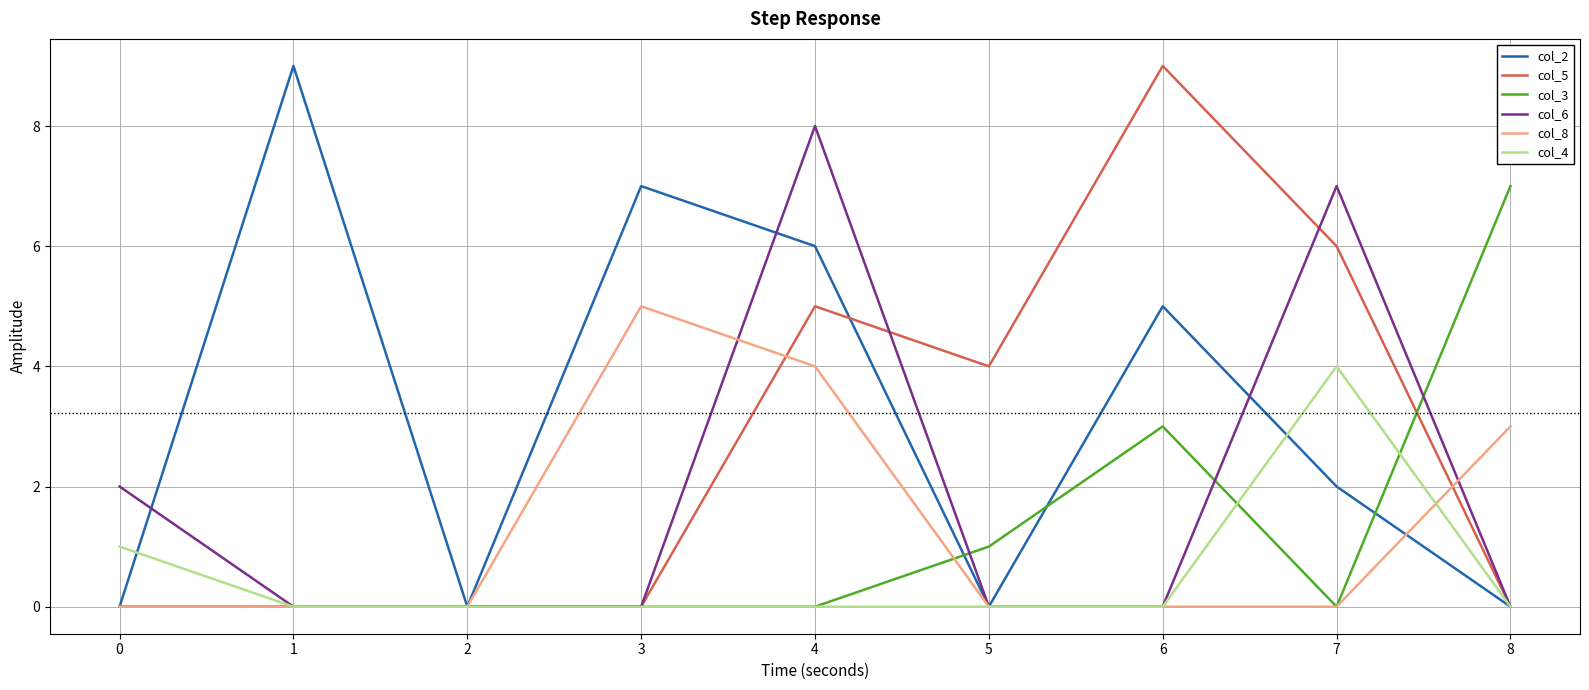

Which category has the highest value in the col_6 series?

4